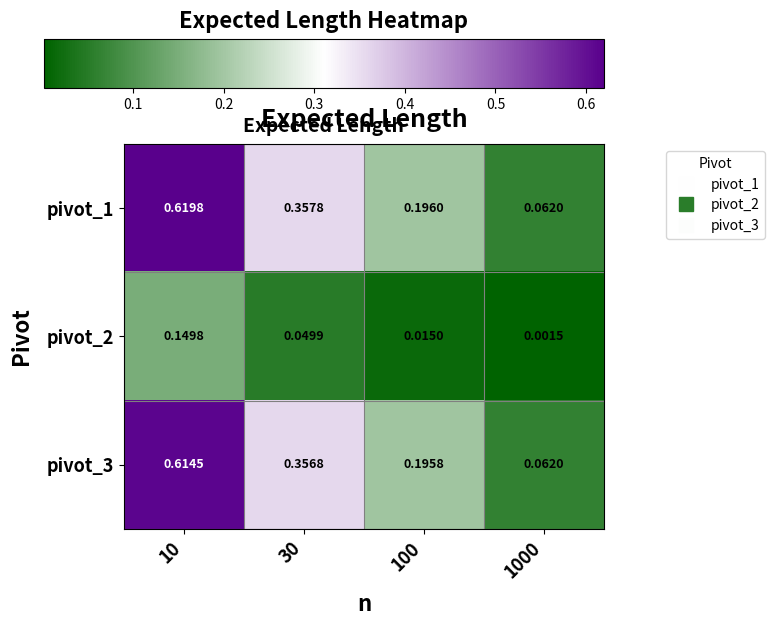

Is the value of pivot_2 at 10 greater than the value of pivot_1 at 1000?

Yes